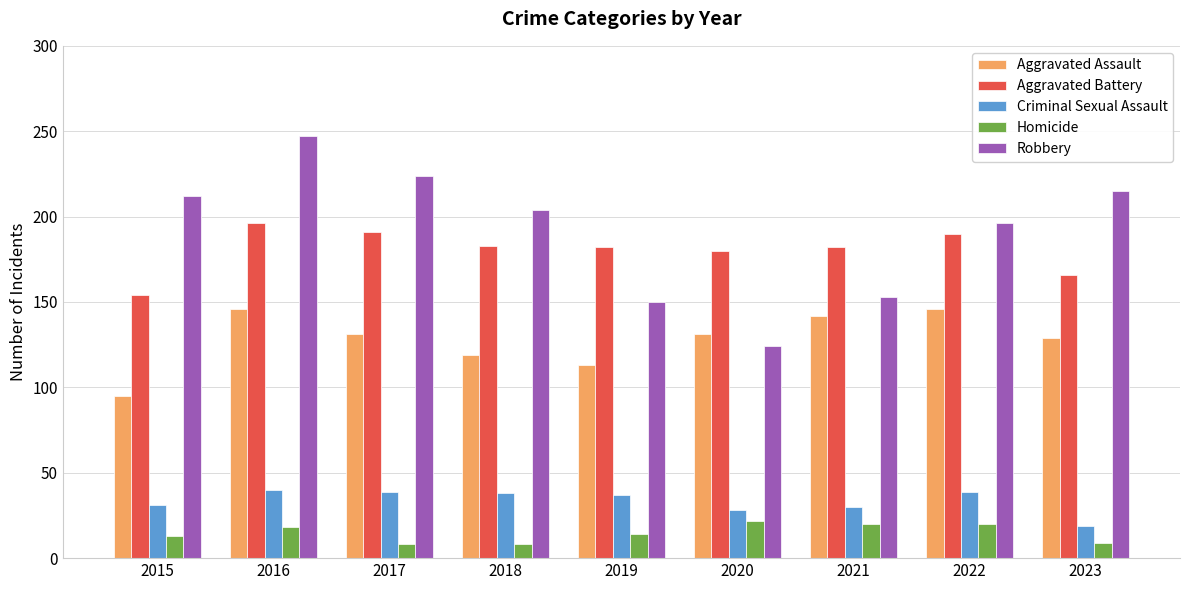

The Criminal Sexual Assault series shows 49 at 2020. True or false?

False